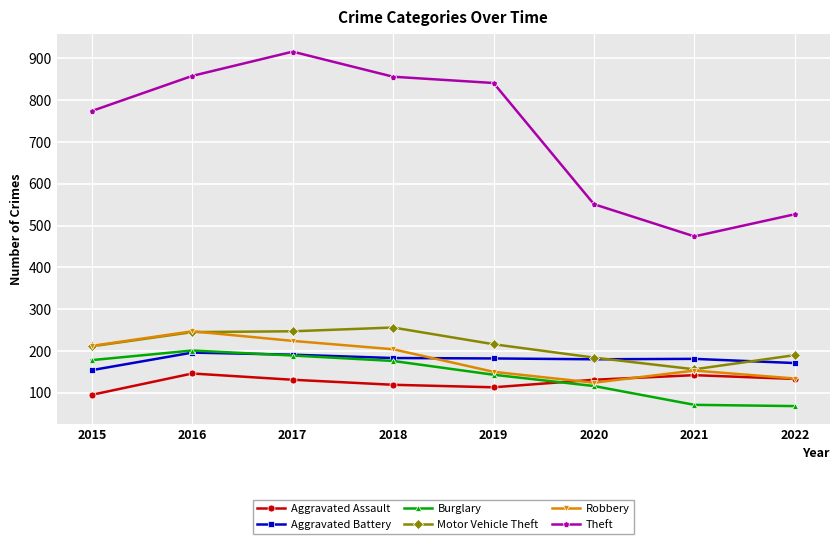

True or false: Burglary has a value of 116 at 2020.

True